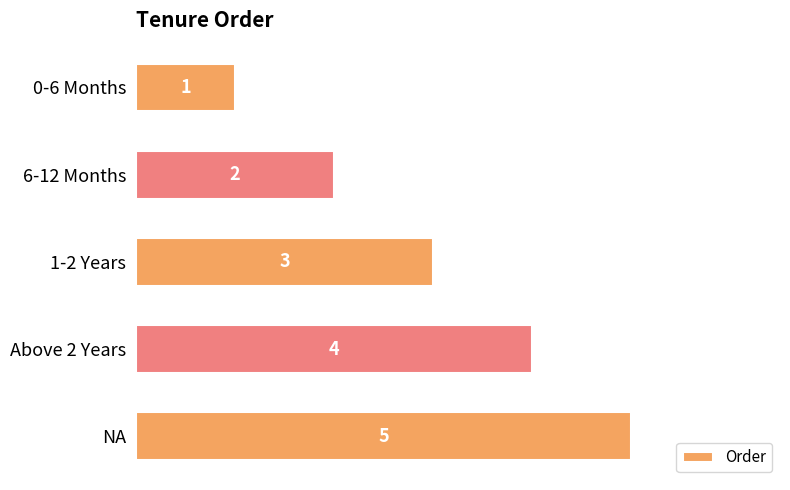

How many values are between 2 and 4?

3